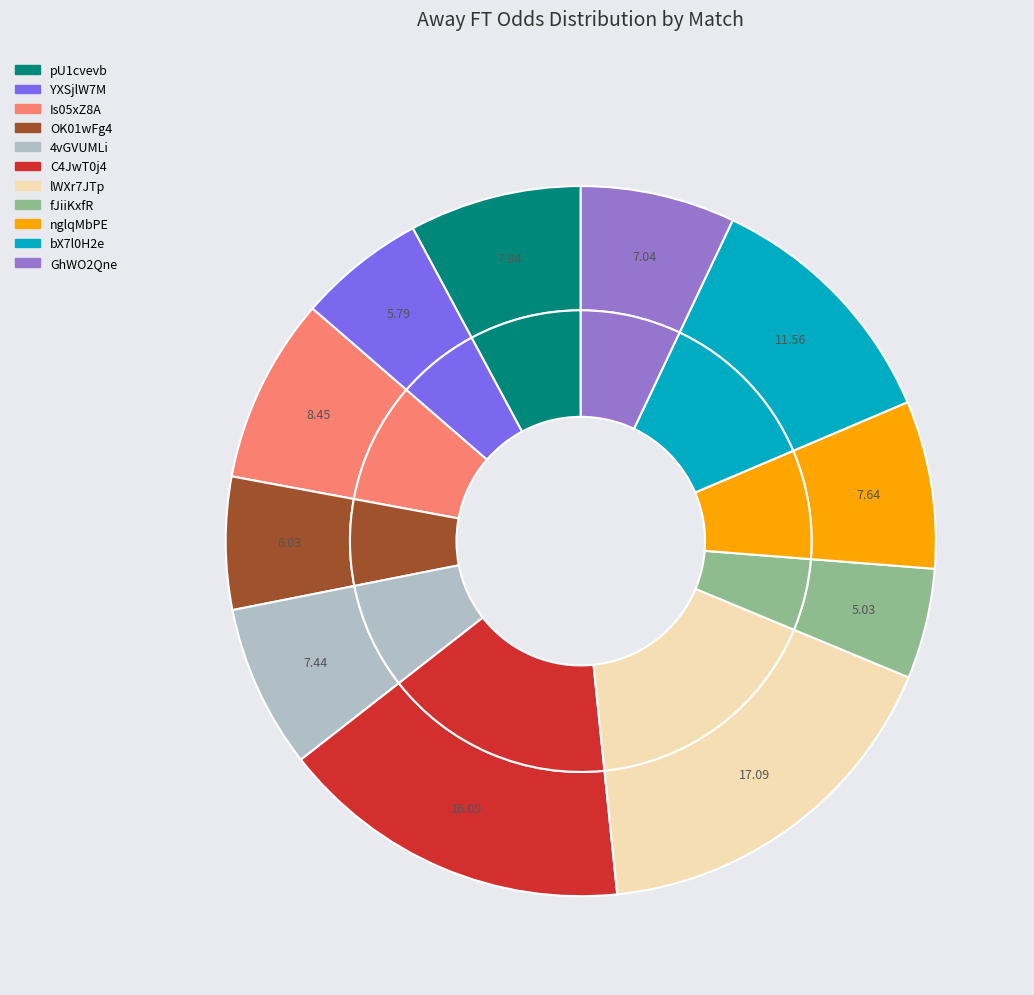

To the nearest percent, what percentage of the pie is nglqMbPE?

8%